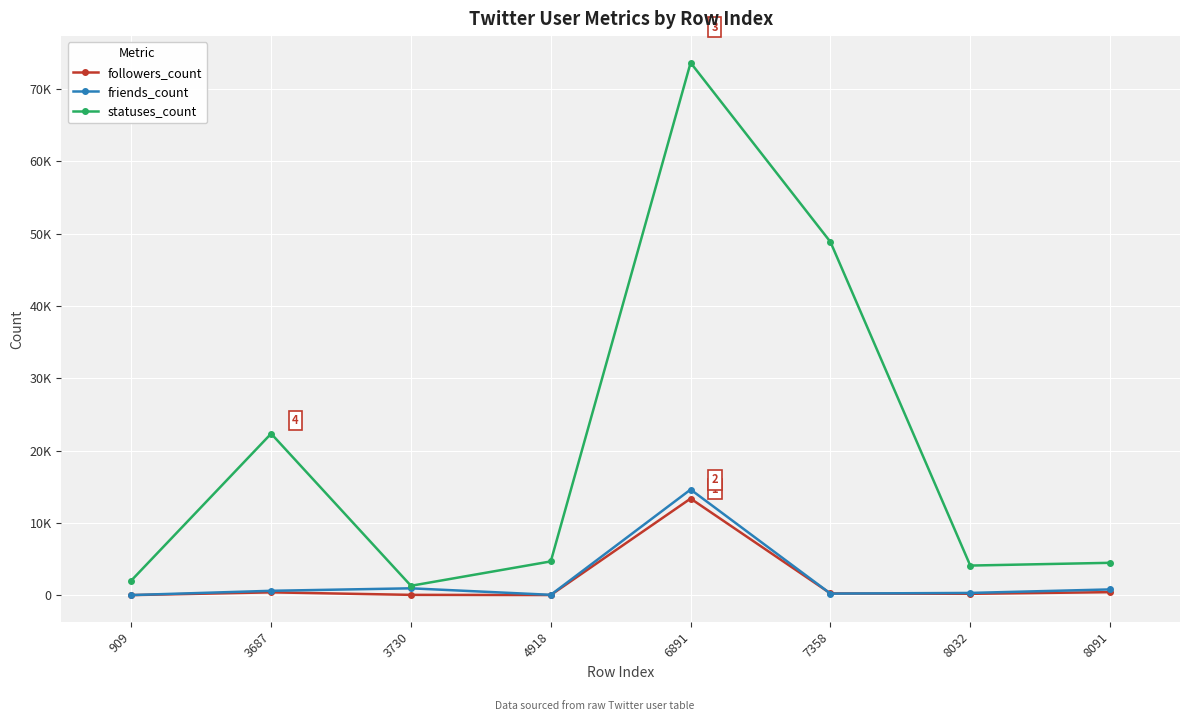

Reading left to right, what are all the values shown in this chart?

followers_count: 909=1	3687=383	3730=36	4918=12	6891=13354	7358=234	8032=180	8091=410
friends_count: 909=7	3687=597	3730=941	4918=40	6891=14604	7358=210	8032=303	8091=788
statuses_count: 909=2021	3687=22335	3730=1291	4918=4663	6891=73634	7358=48848	8032=4088	8091=4468